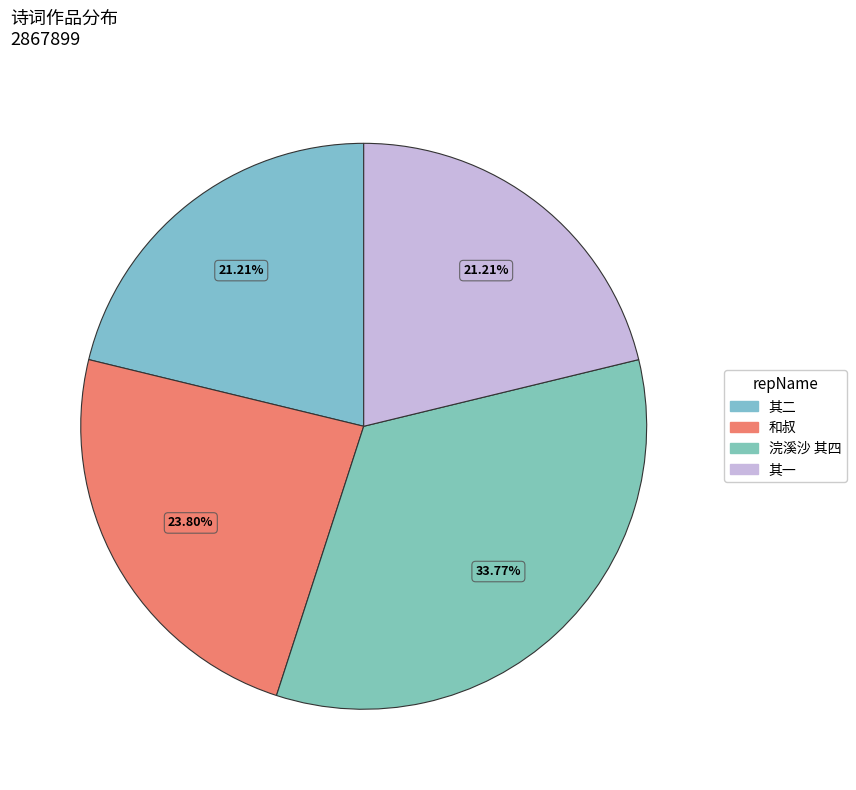

Count the number of slices in the pie.

4